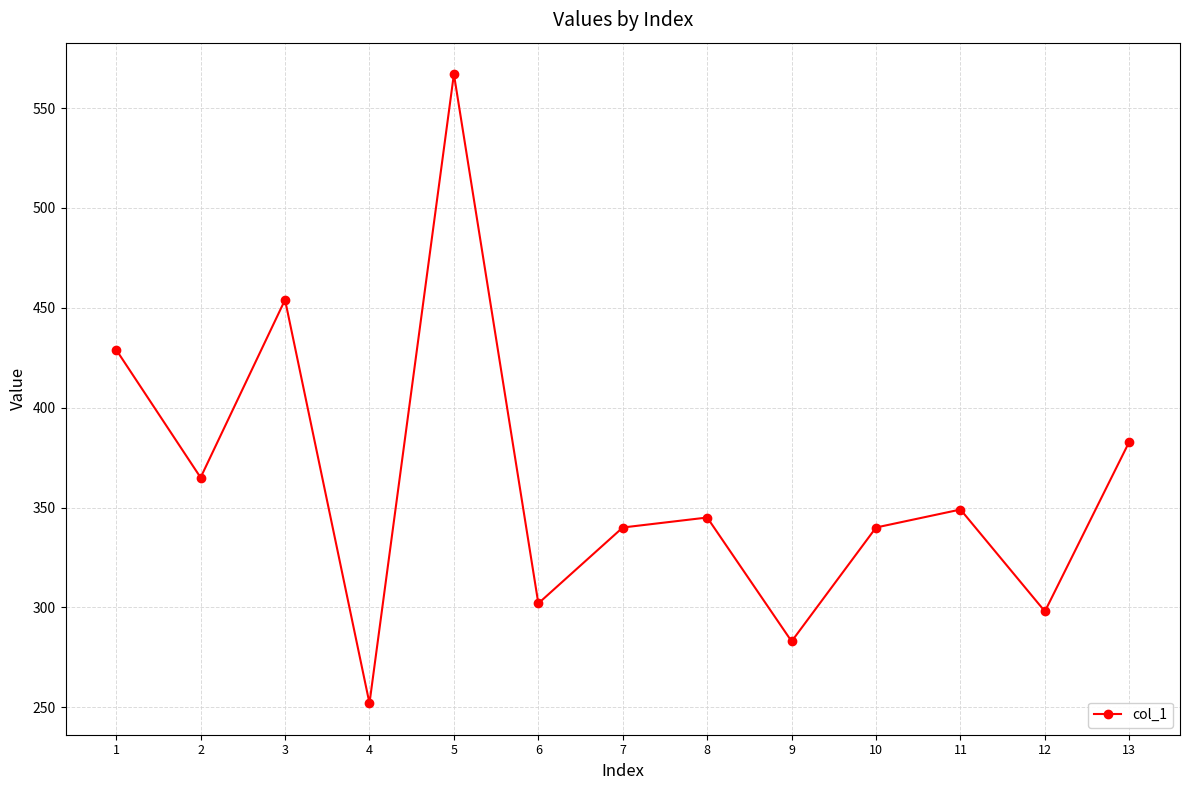

What is the smallest value displayed?

252